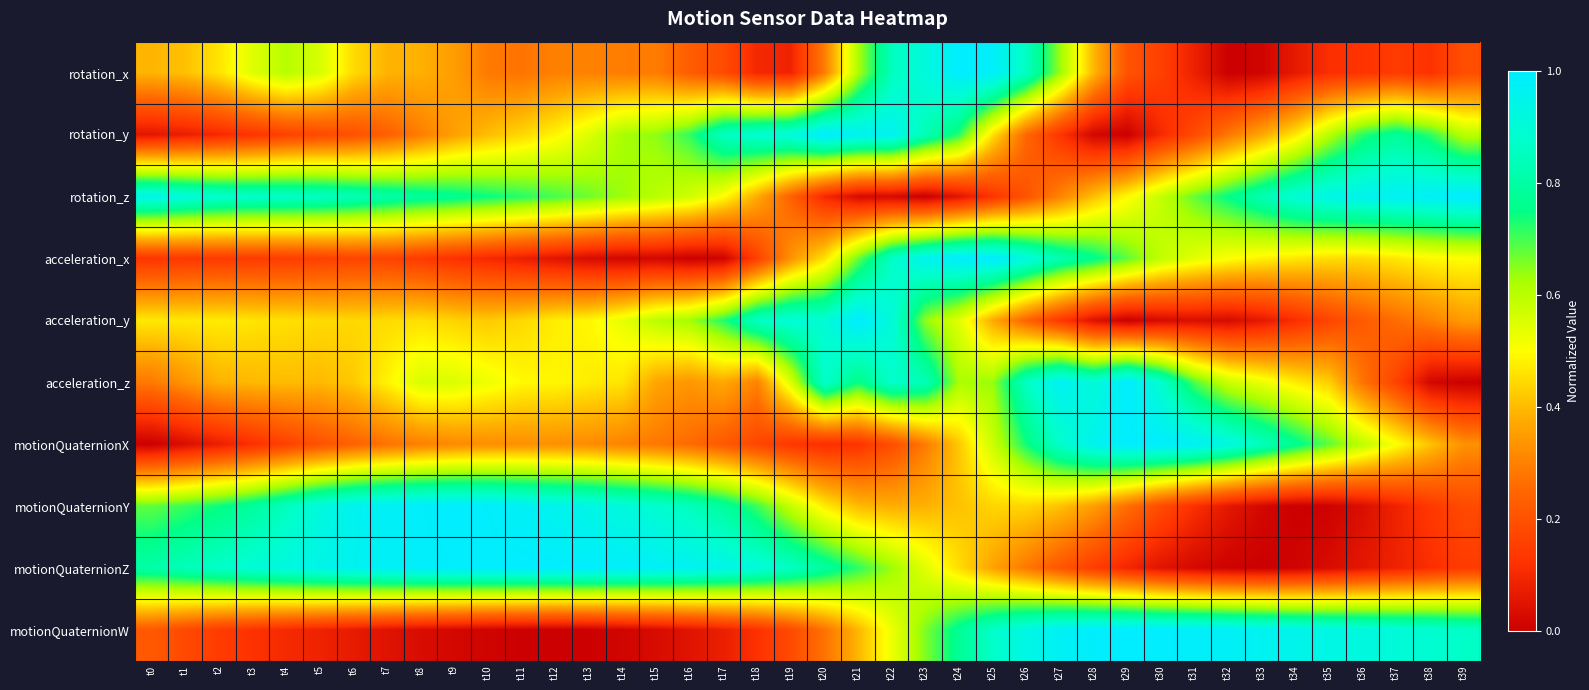

How many series are shown in this chart?

10